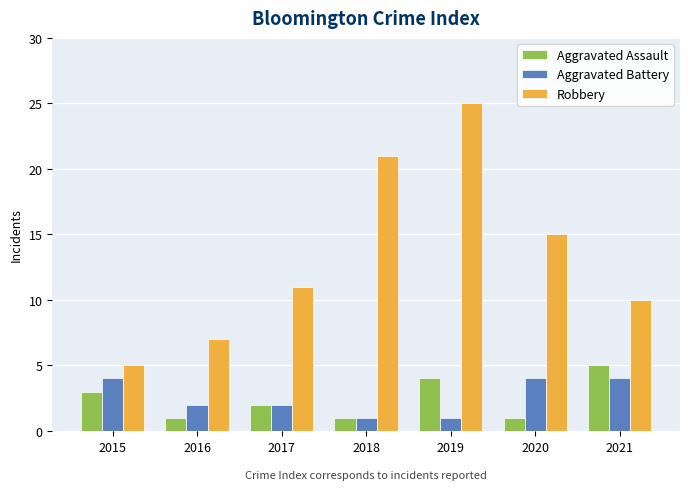

Count the Aggravated Battery values in the range 1 to 4.

7